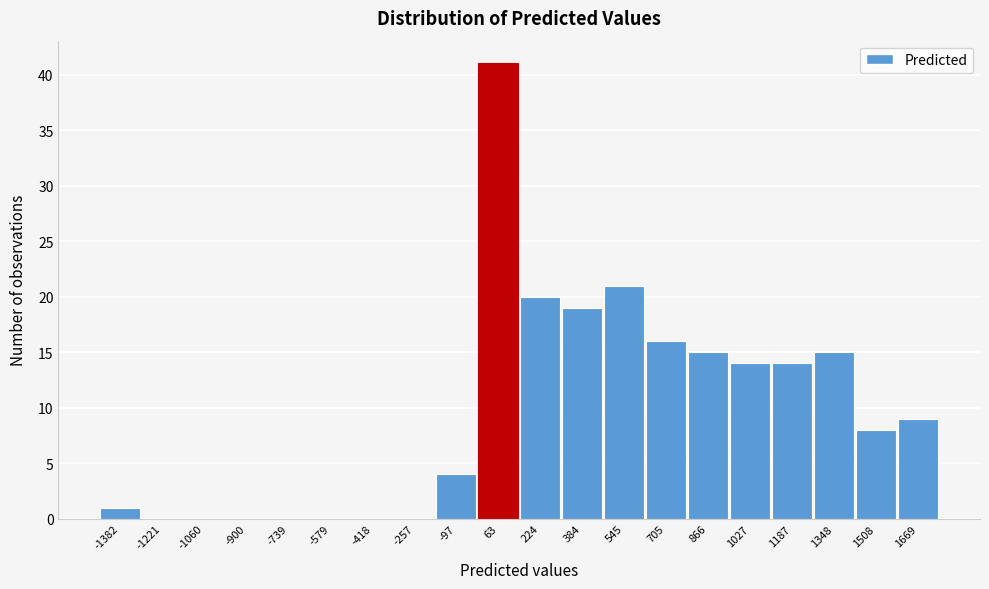

Reading left to right, what are all the values shown in this chart?

-1382=1	-1221=0	-1060=0	-900=0	-739=0	-579=0	-418=0	-257=0	-97=4	63=41	224=20	384=19	545=21	705=16	866=15	1027=14	1187=14	1348=15	1508=8	1669=9